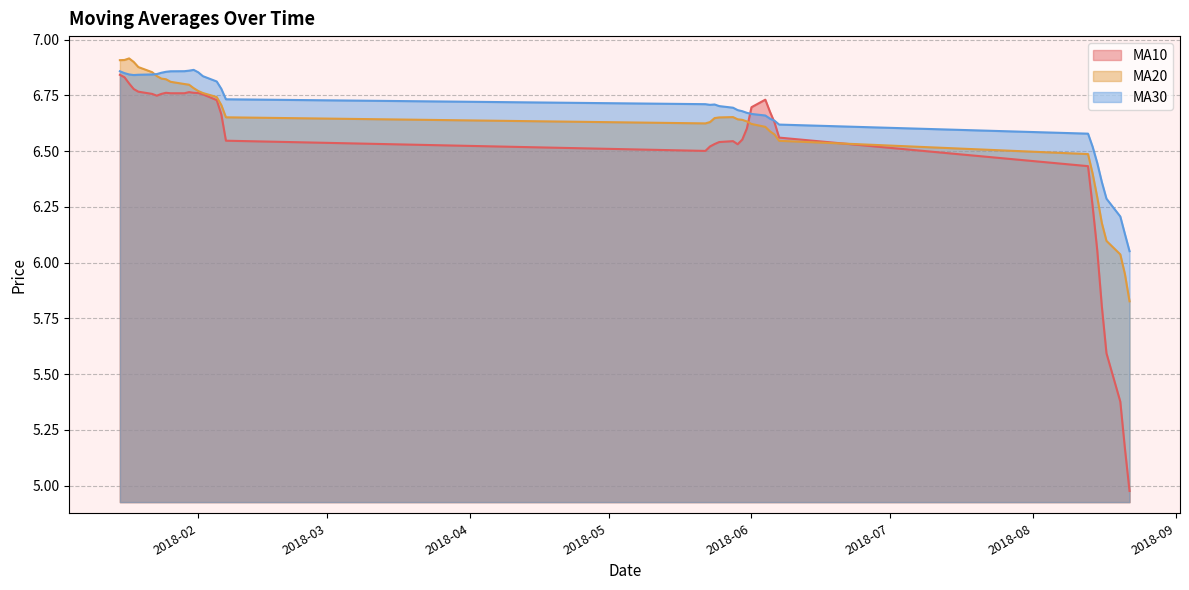

What is the average value of the ma10 series?

6.5